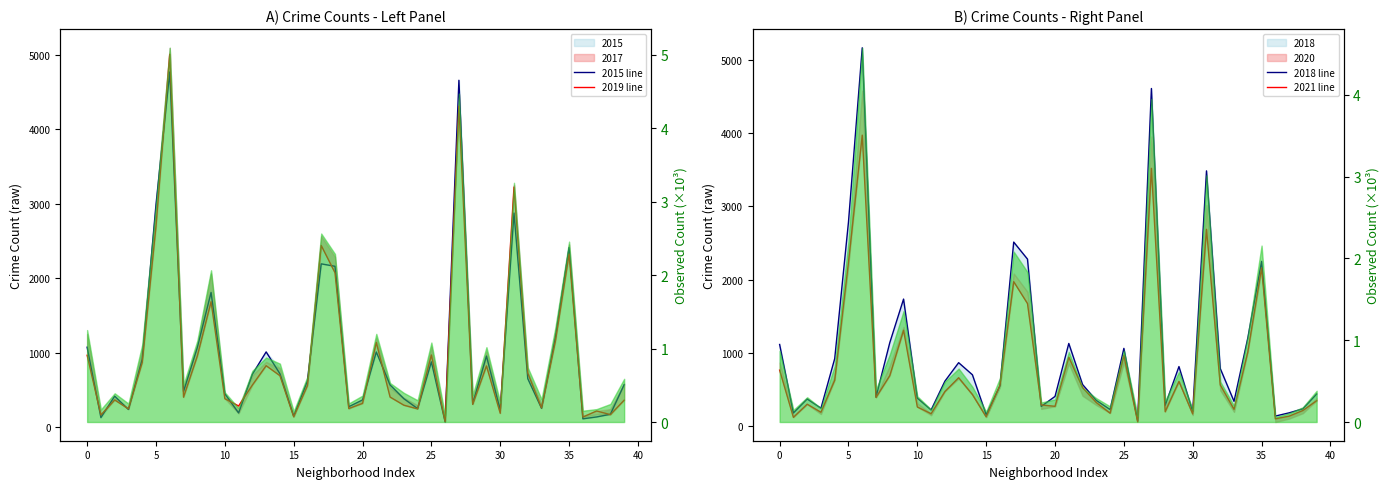

What is the maximum value shown in the chart?

5162